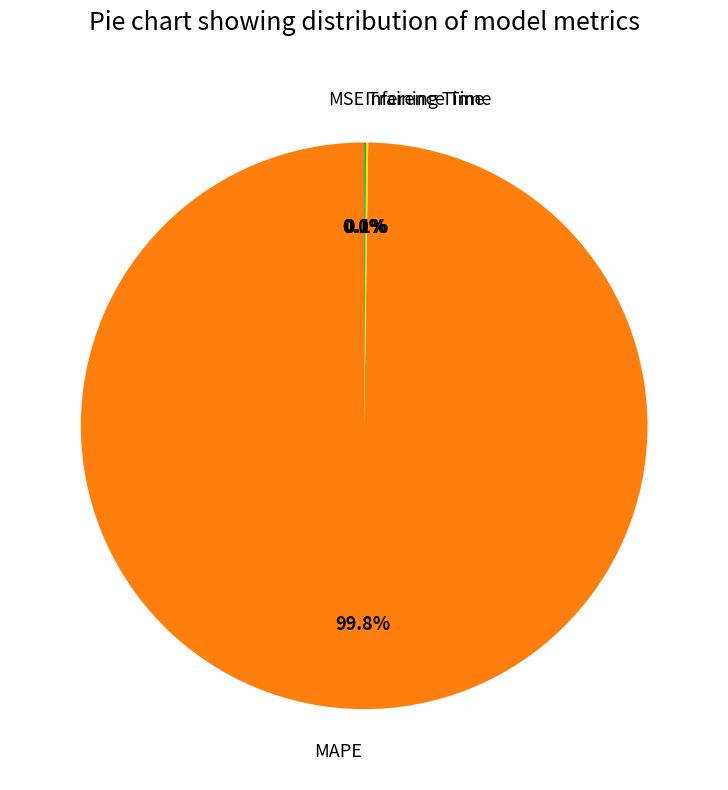

Is there any slice that represents more than half of the pie?

Yes